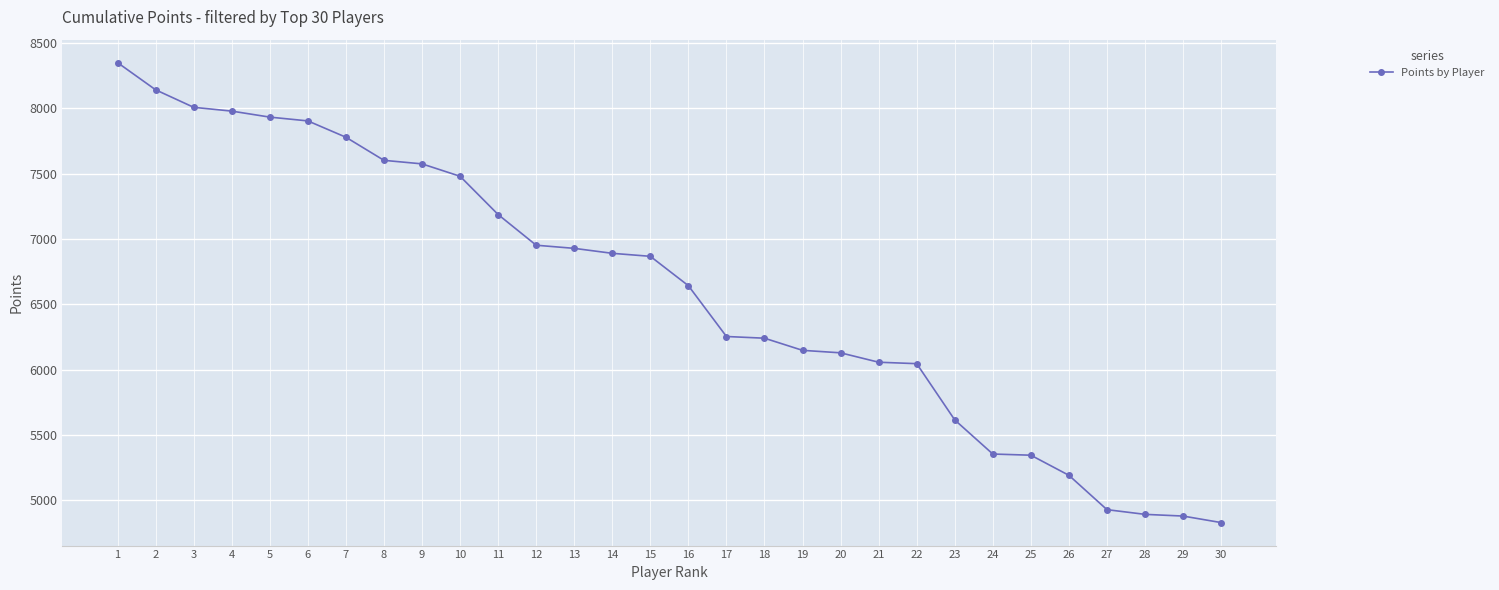

What is the sum of the values at 2 and 14?

15034